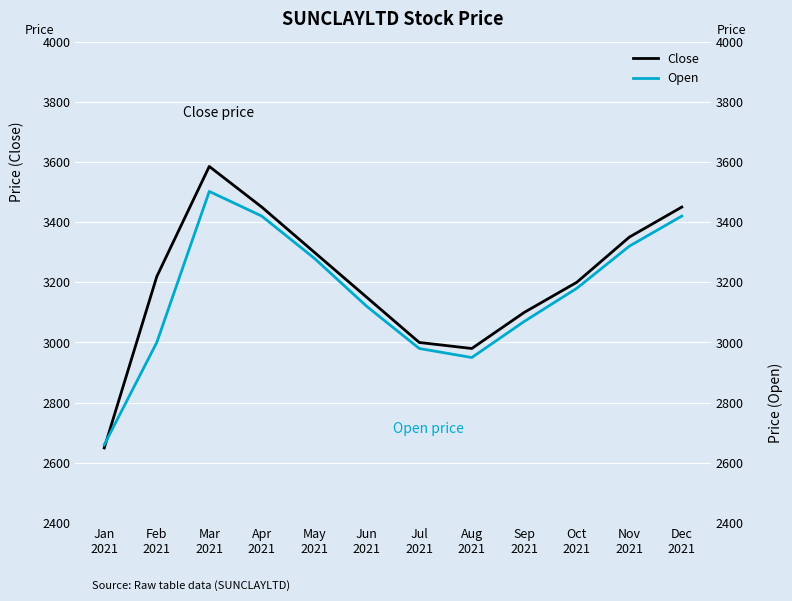

What is the total value across all series at Sep
2021?

6170.0